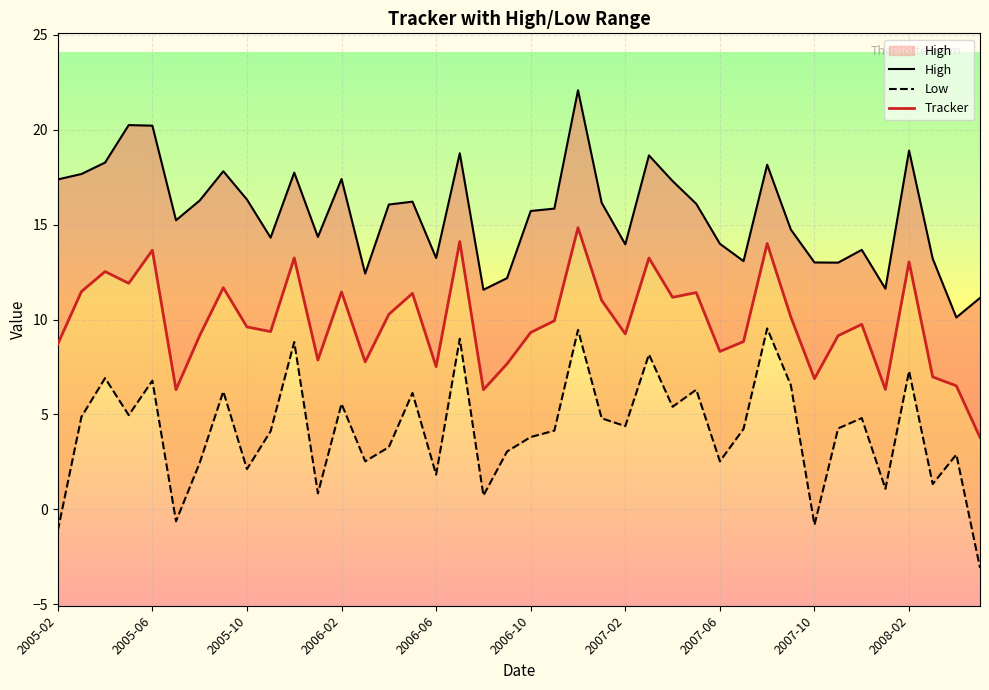

How many values in the Low series are below 4?

17